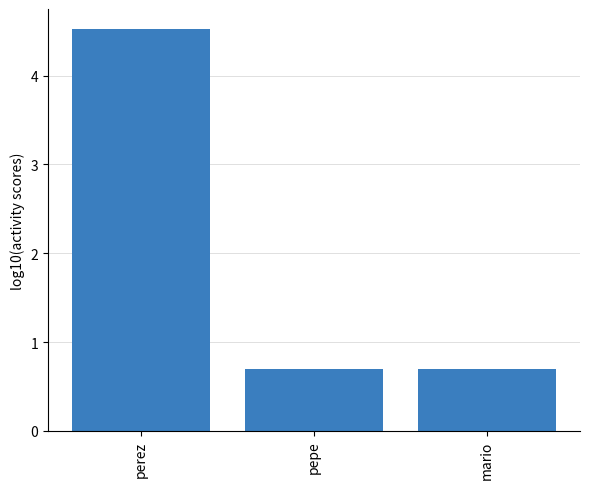

What is the change in value from perez to pepe?

-3.8